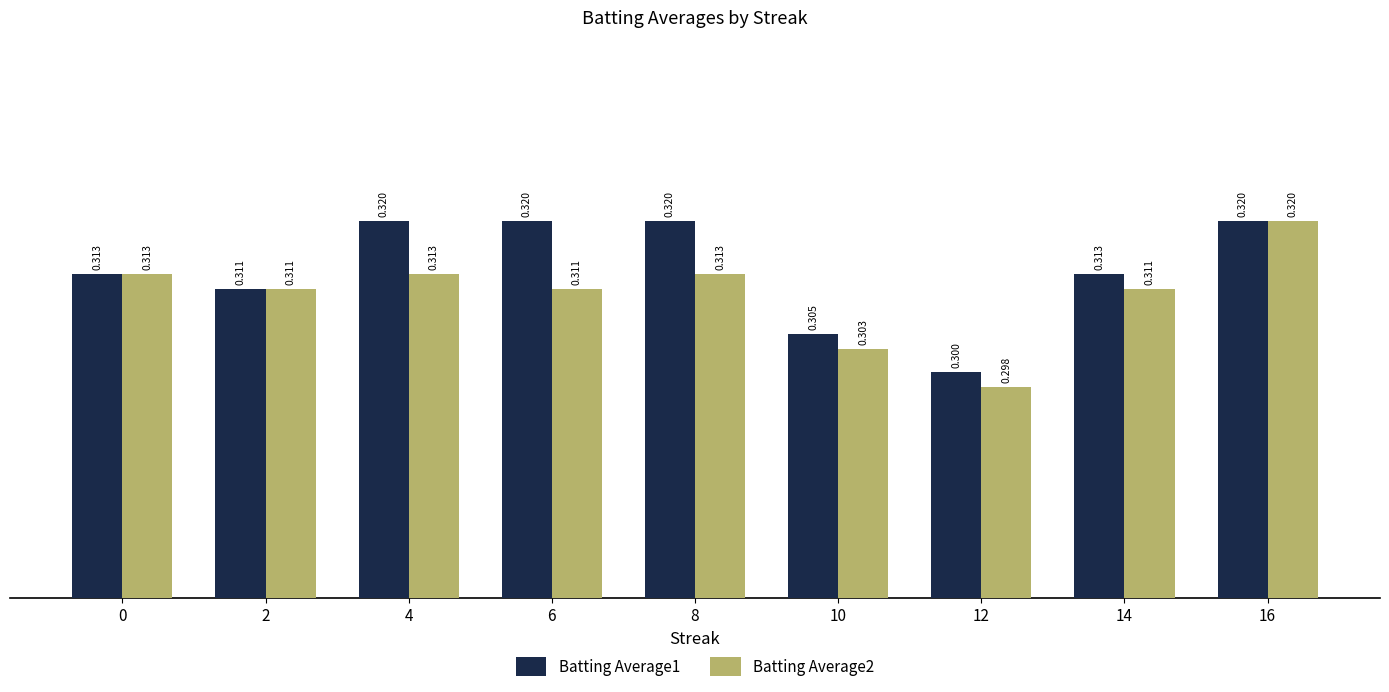

What is the greatest value displayed?

0.3